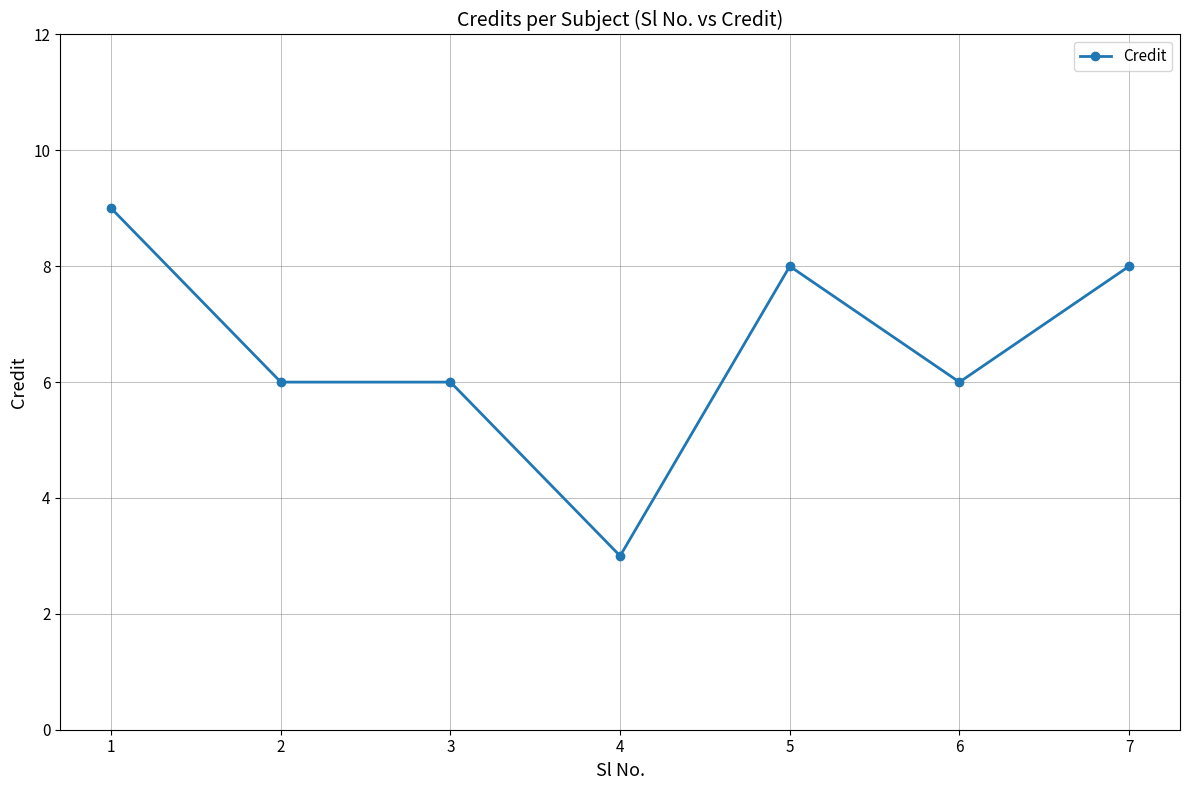

What is the sum of the values at 1 and 7?

17